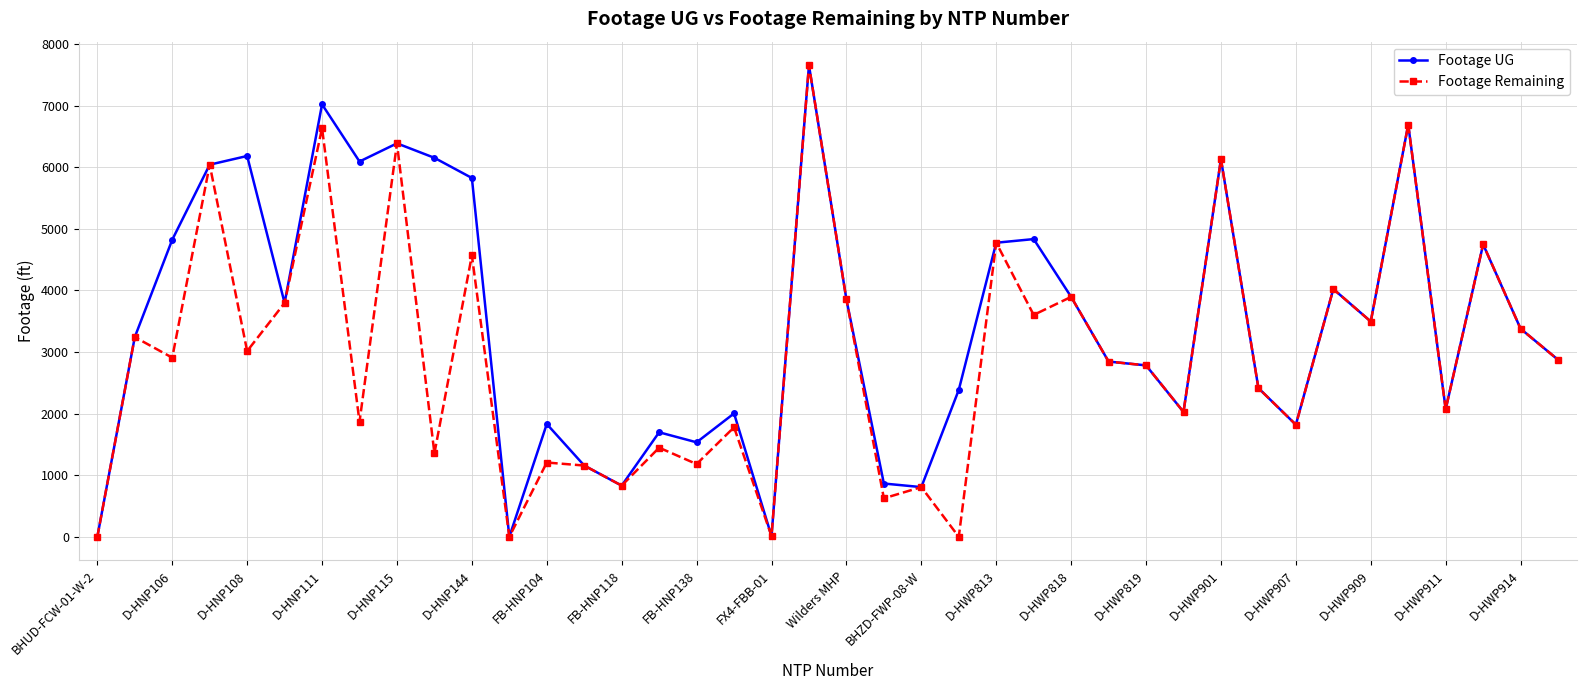

True or false: Footage Remaining has more than 1 points higher than both neighbors.

True